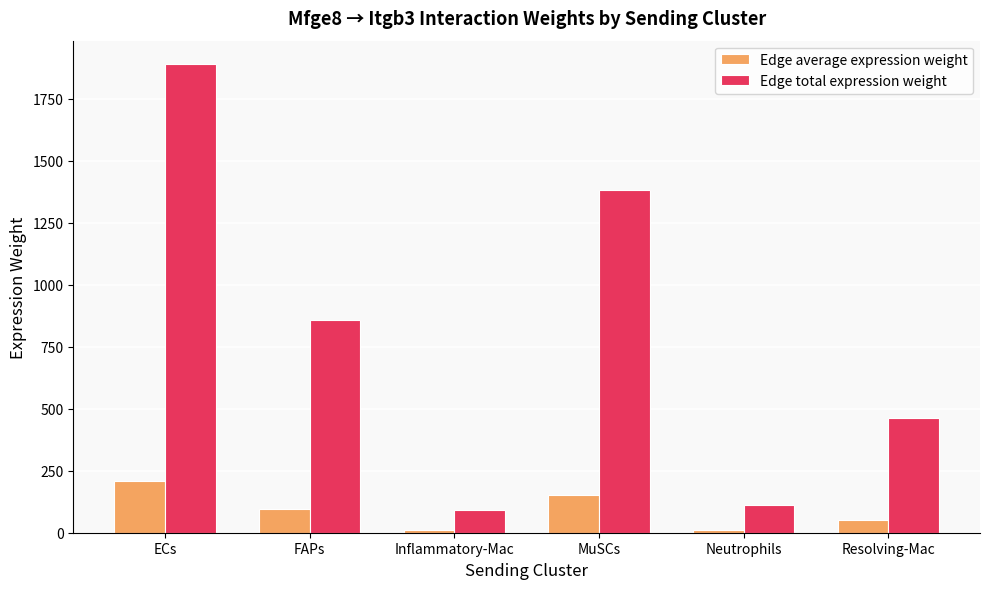

Between MuSCs and Resolving-Mac, which series saw the biggest shift?

Edge total expression weight